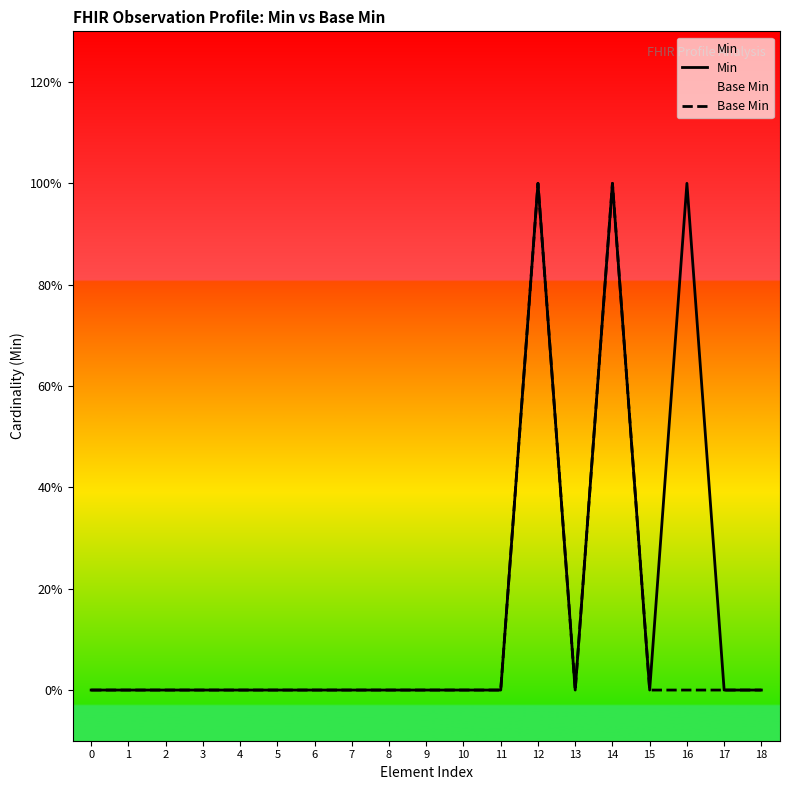

What are all the series names shown in the legend?

Min, Base Min